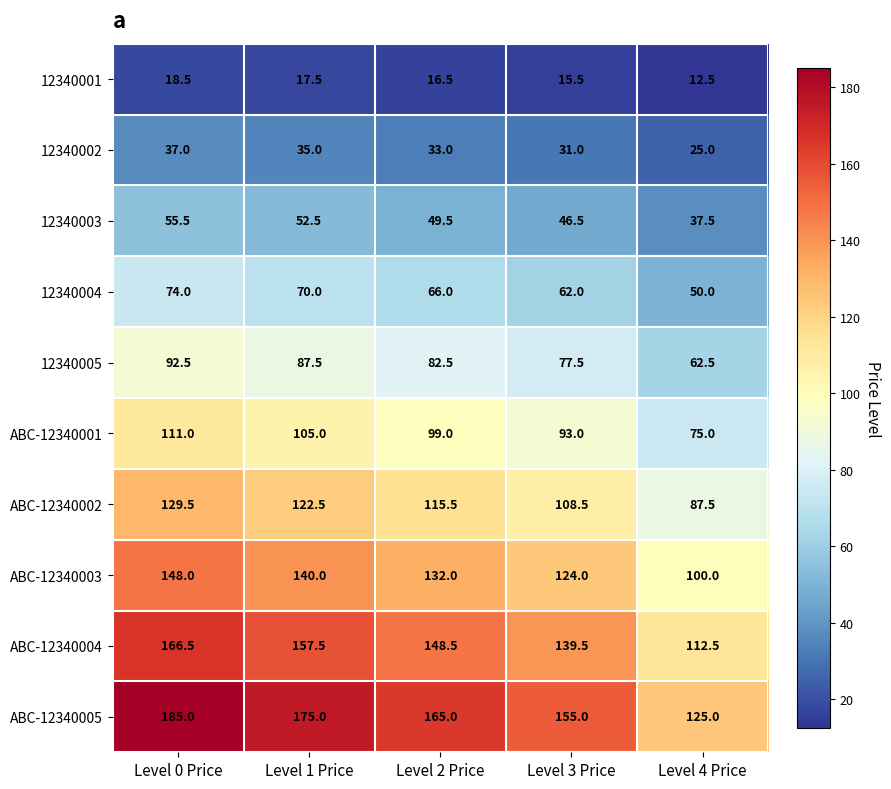

What value does the ABC-12340005 series have at Level 3 Price?

155.0